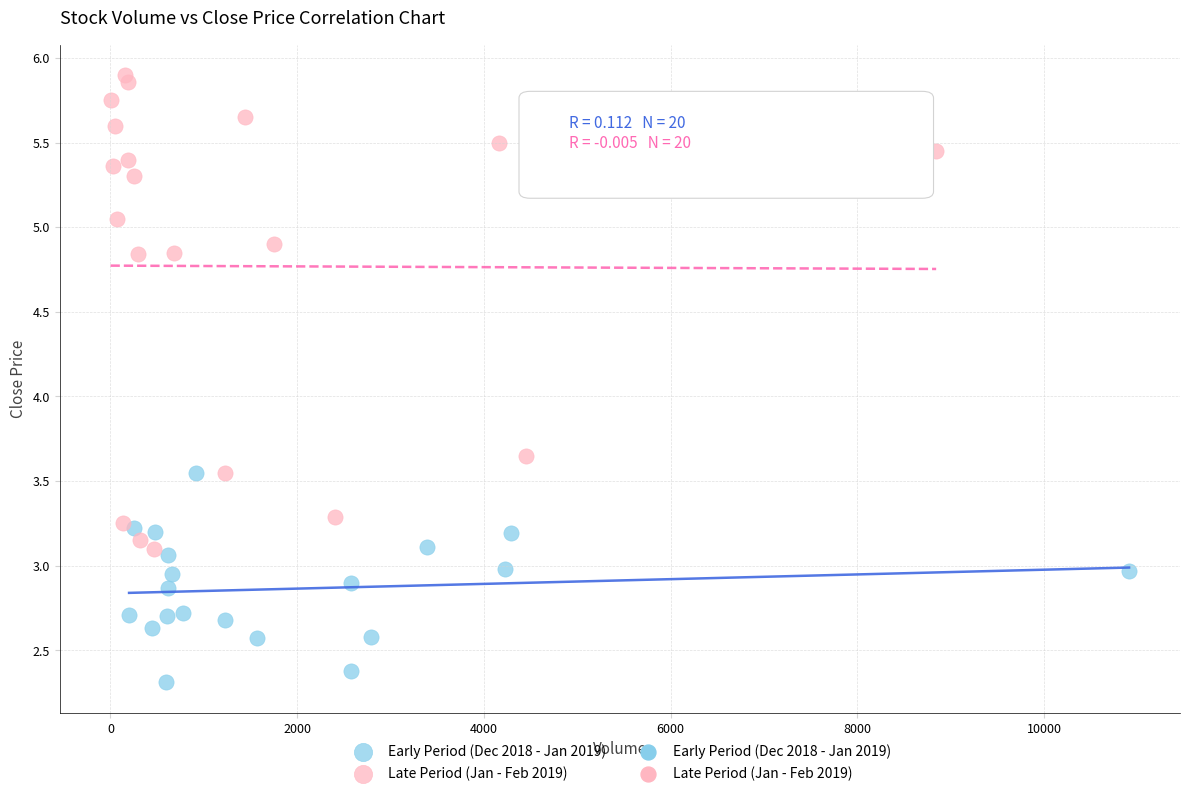

Which series reaches the maximum Y coordinate?

Late Period (Jan - Feb 2019)